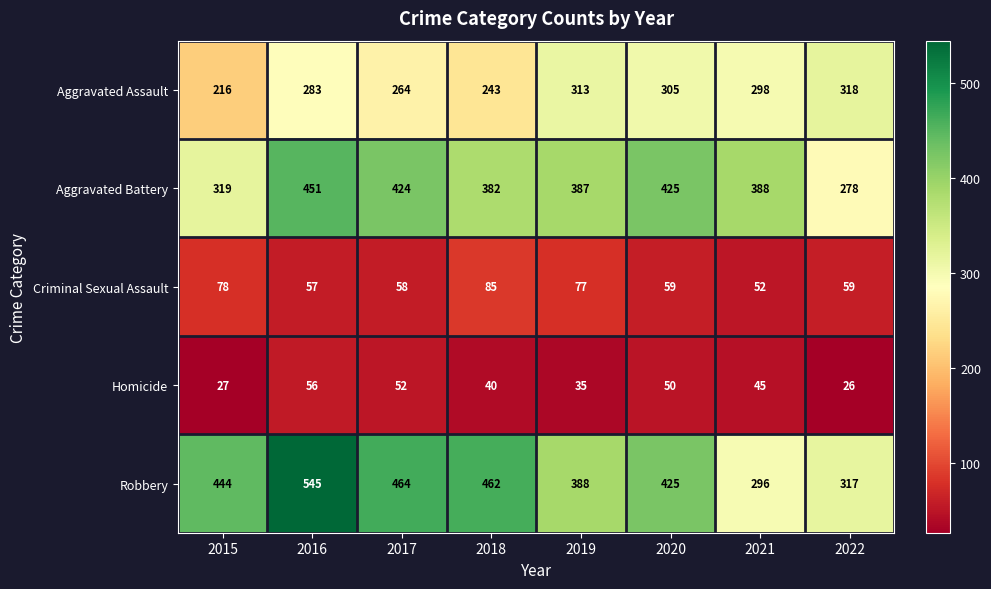

At which category is the sum across all series the highest?

2016